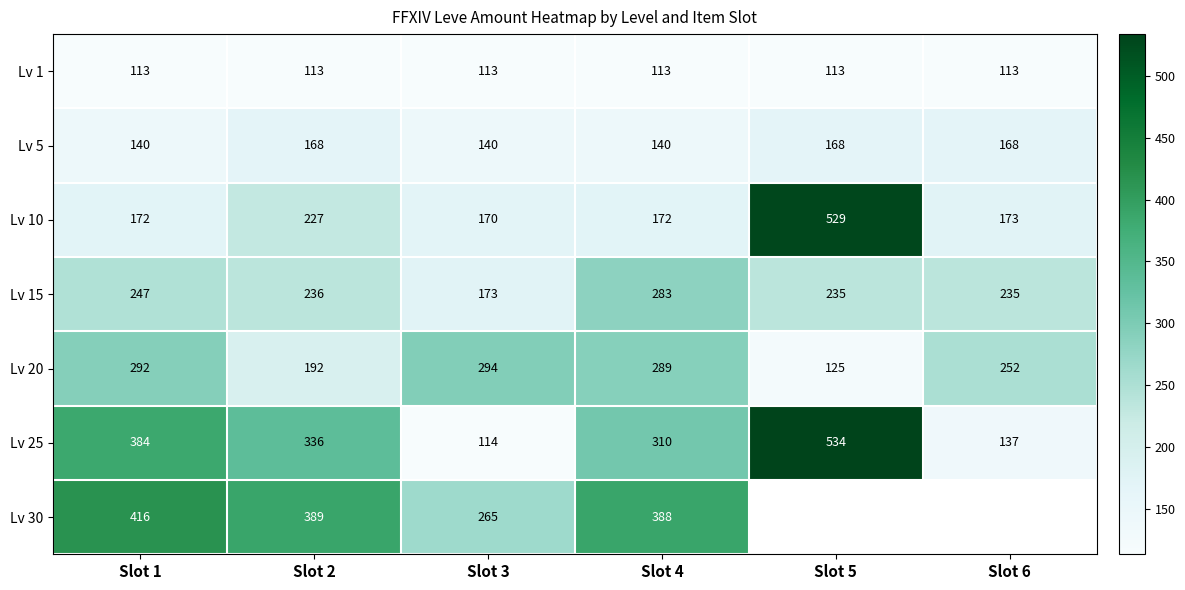

What is the smallest value displayed?

113.0